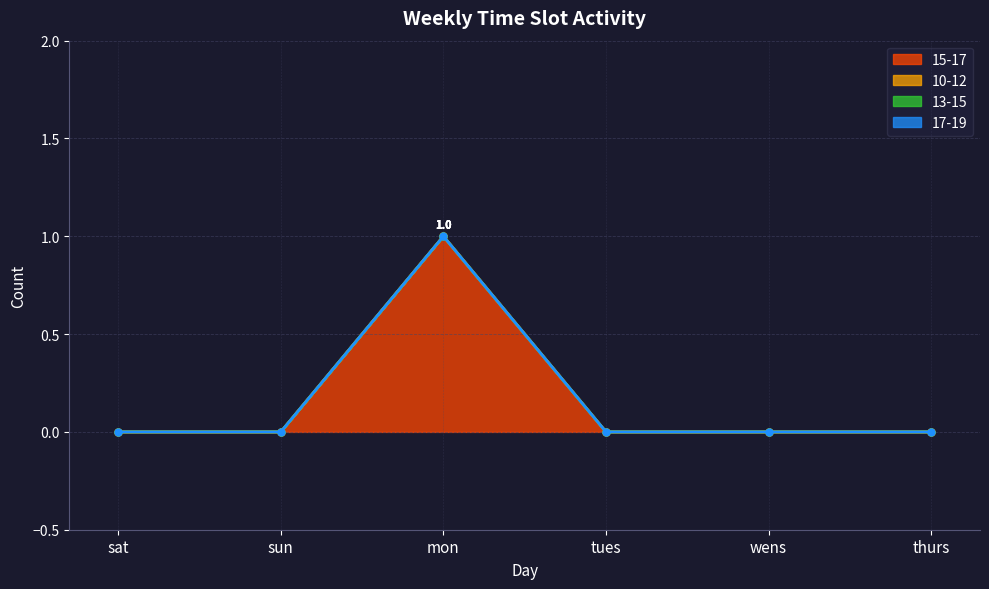

What are all the series names shown in the legend?

15-17, 10-12, 13-15, 17-19